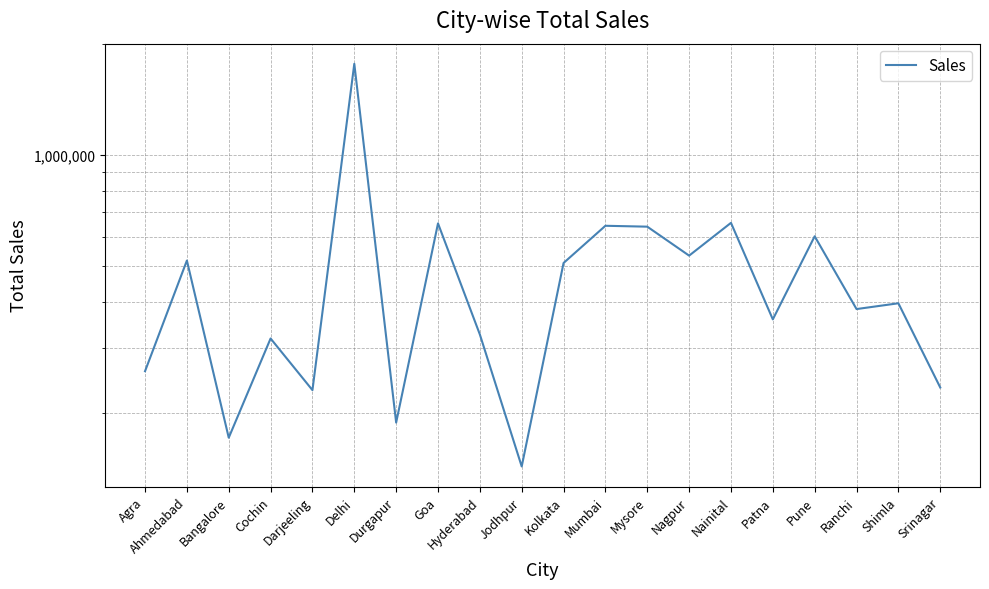

How many lines are shown in the chart?

1